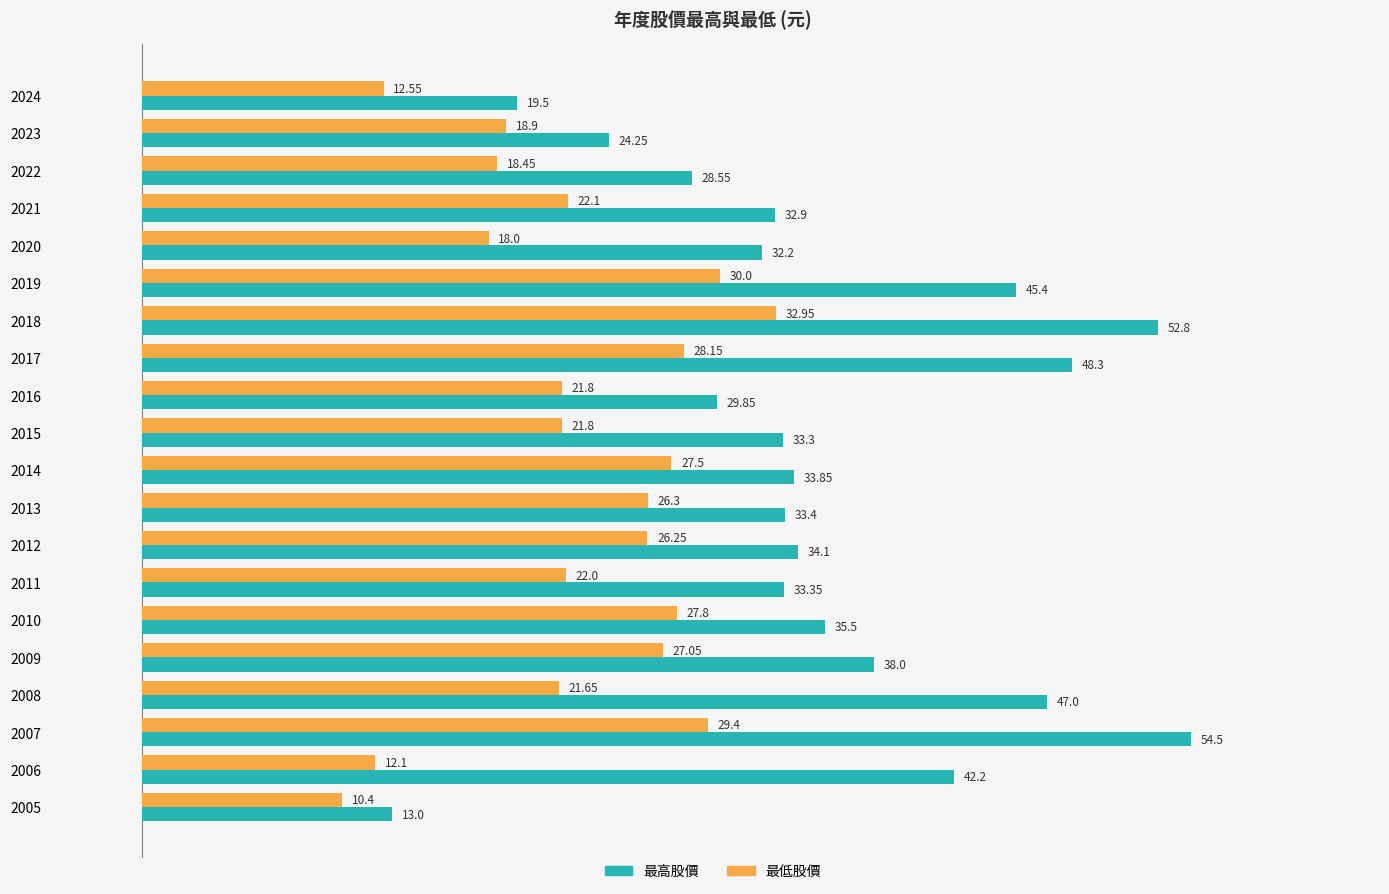

What is the difference between the second highest and minimum values in the 最高股價 series?

39.8